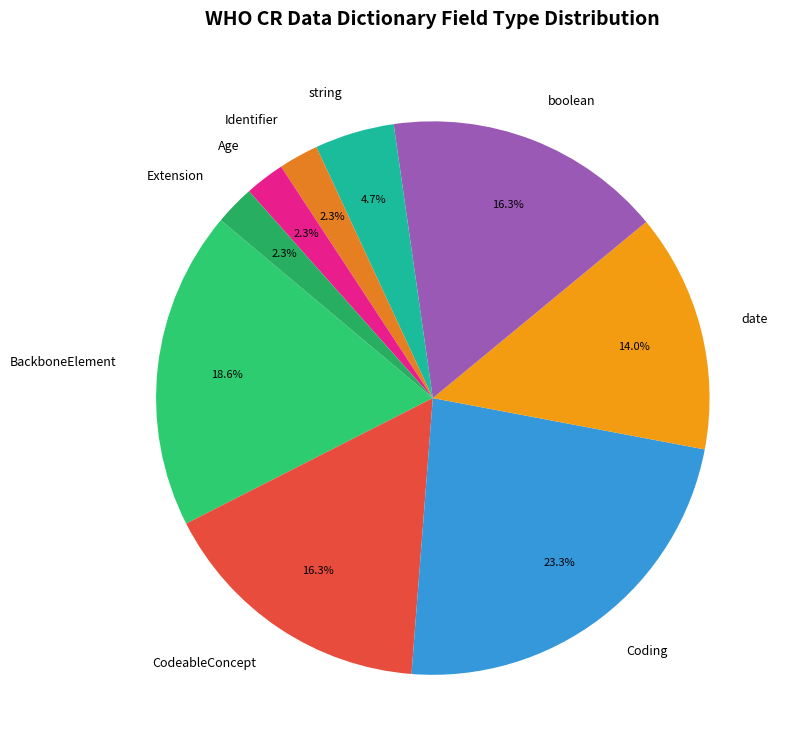

Combined, what portion of the pie is CodeableConcept and Extension?

18.6%